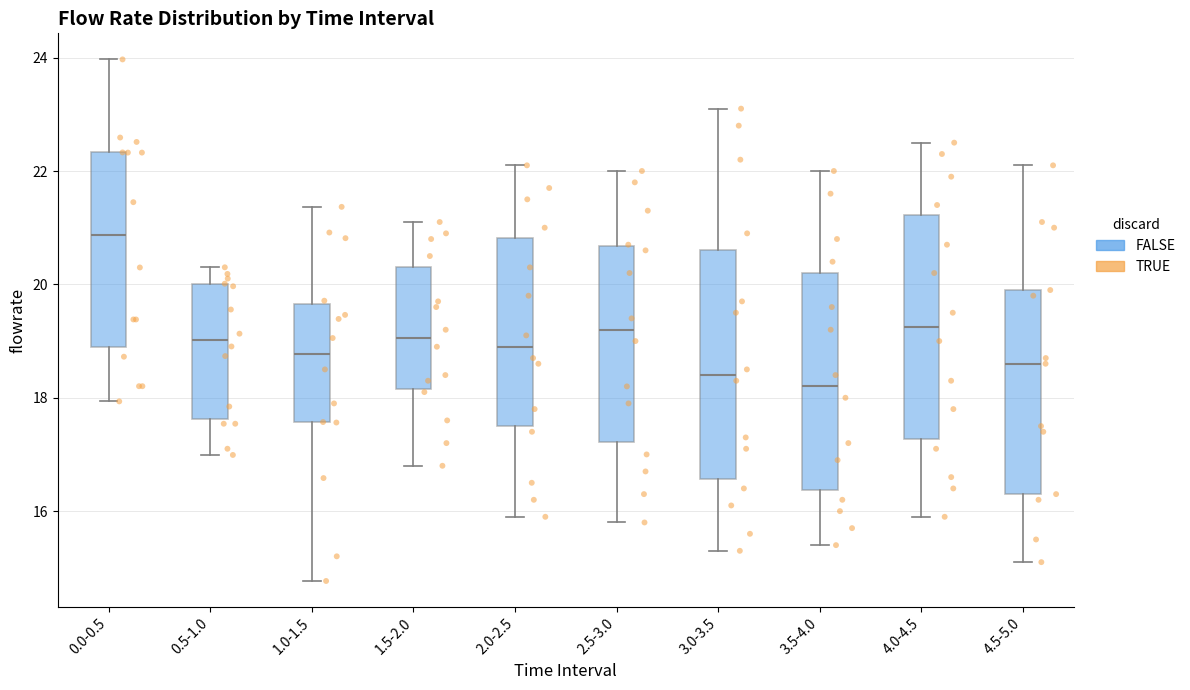

Reading left to right, read every box against the y-axis: the position of its median line, the range the box covers, and the ends of its whiskers. The values are not printed on the chart, so give them approximately, as read against the axis.

0.0-0.5: median 20.8, box 18.8 to 22.4, whiskers 18.0 to 24.0
0.5-1.0: median 19.0, box 17.6 to 20.0, whiskers 17.0 to 20.4
1.0-1.5: median 18.8, box 17.6 to 19.6, whiskers 14.8 to 21.4
1.5-2.0: median 19.0, box 18.2 to 20.4, whiskers 16.8 to 21.2
2.0-2.5: median 19.0, box 17.6 to 20.8, whiskers 16.0 to 22.2
2.5-3.0: median 19.2, box 17.2 to 20.6, whiskers 15.8 to 22.0
3.0-3.5: median 18.4, box 16.6 to 20.6, whiskers 15.4 to 23.2
3.5-4.0: median 18.2, box 16.4 to 20.2, whiskers 15.4 to 22.0
4.0-4.5: median 19.2, box 17.2 to 21.2, whiskers 16.0 to 22.6
4.5-5.0: median 18.6, box 16.4 to 20.0, whiskers 15.2 to 22.2